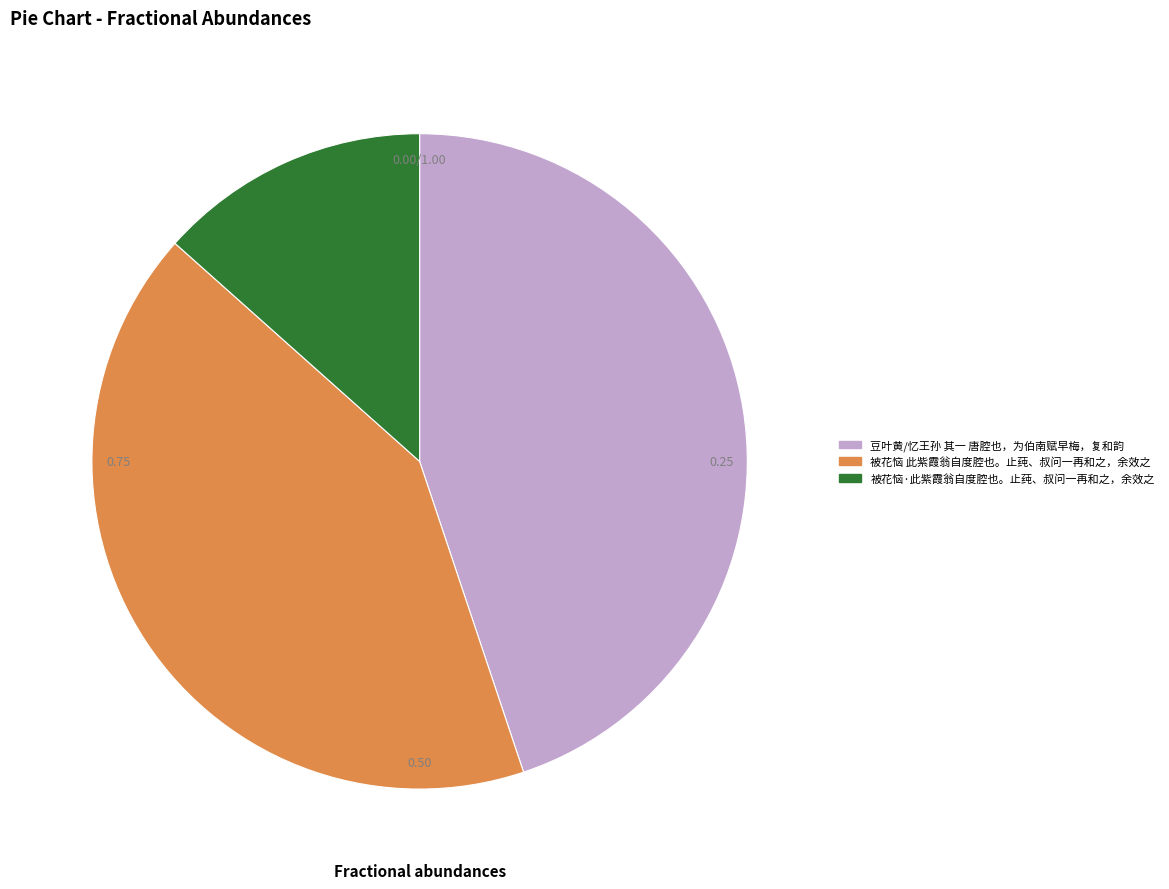

Is the sum of 被花恼 此紫霞翁自度腔也。止莼、叔问一再和之，余效之 and 豆叶黄/忆王孙 其一 唐腔也，为伯南赋早梅，复和韵 greater than half?

Yes